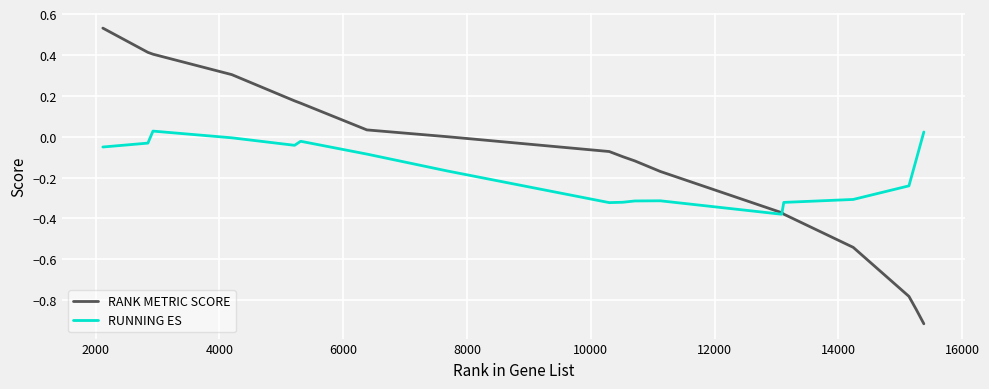

Which series has the widest spread of values?

RANK METRIC SCORE